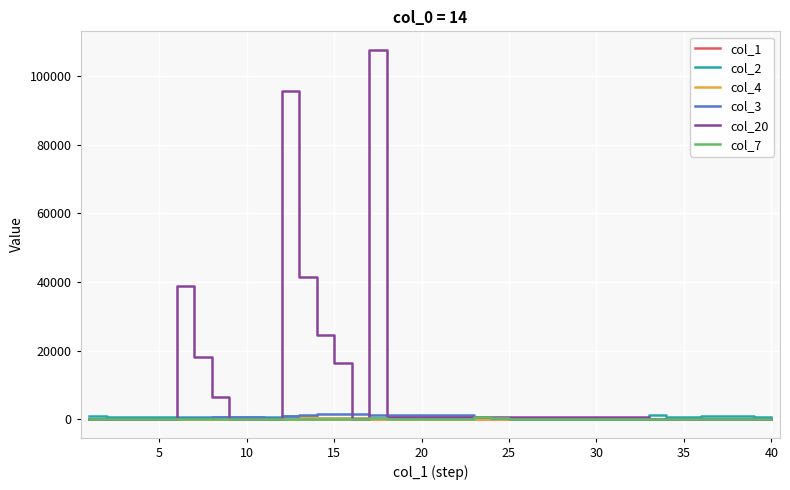

Which series has the widest spread of values?

col_20